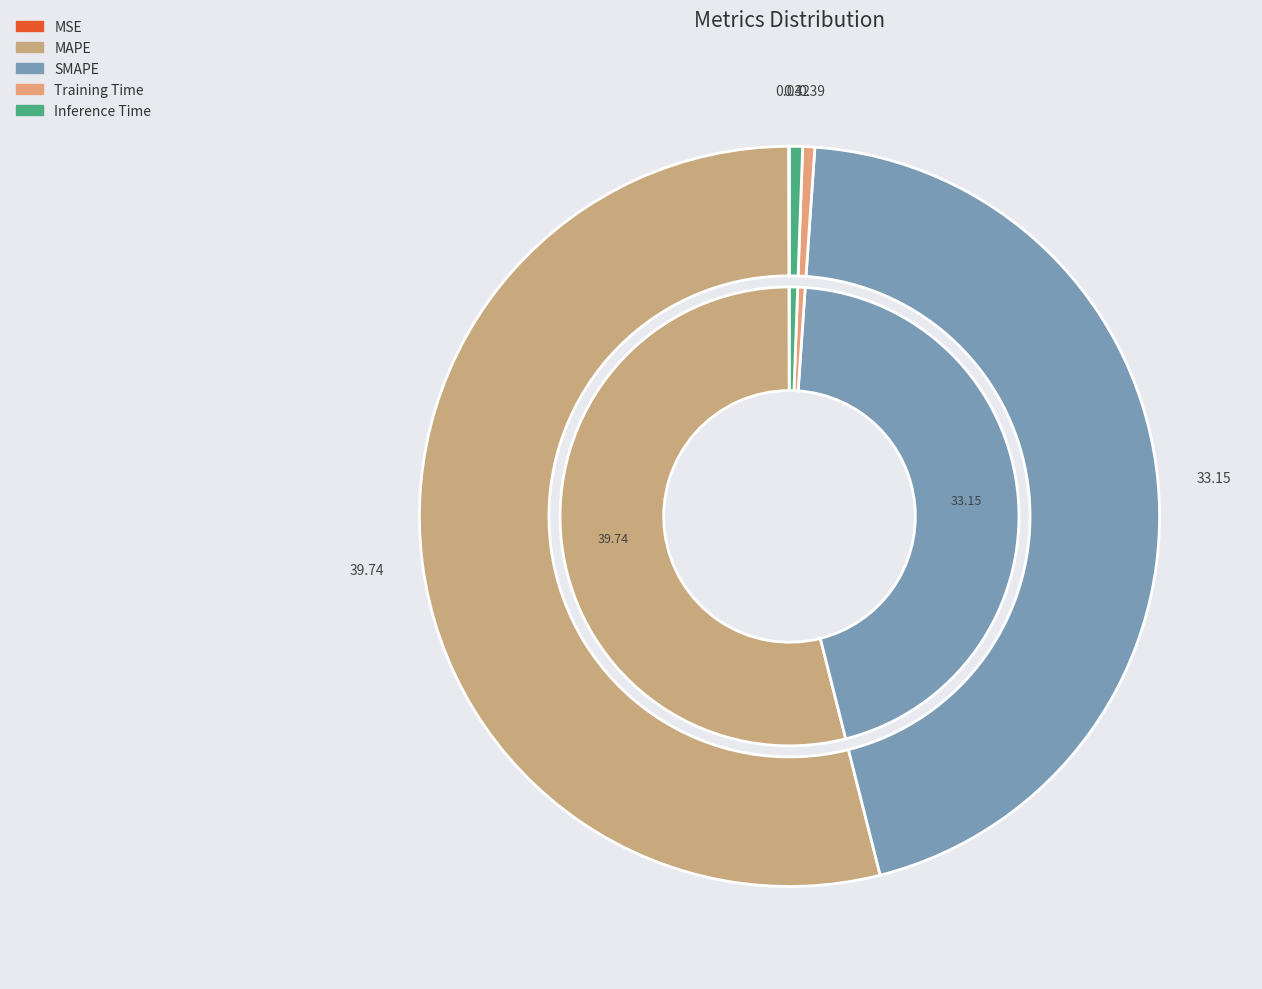

Count the number of slices in the pie.

5